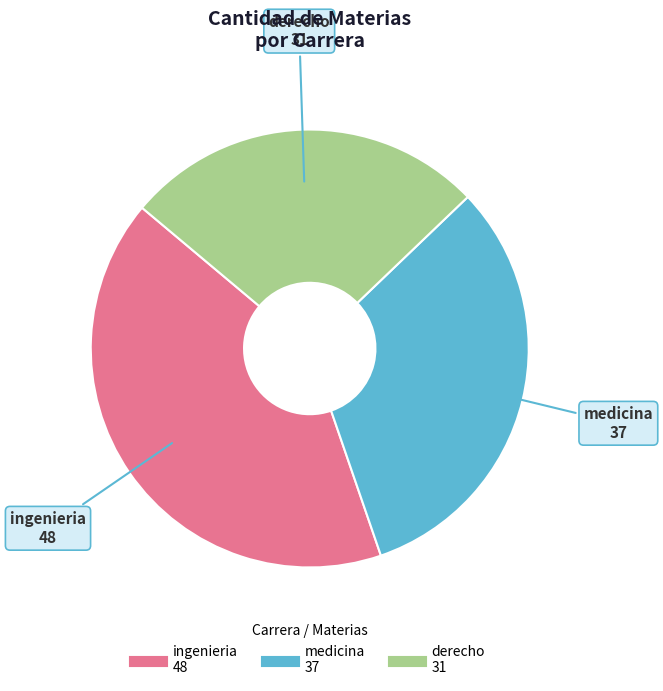

Rank the categories by value from lowest to highest.

derecho, medicina, ingenieria